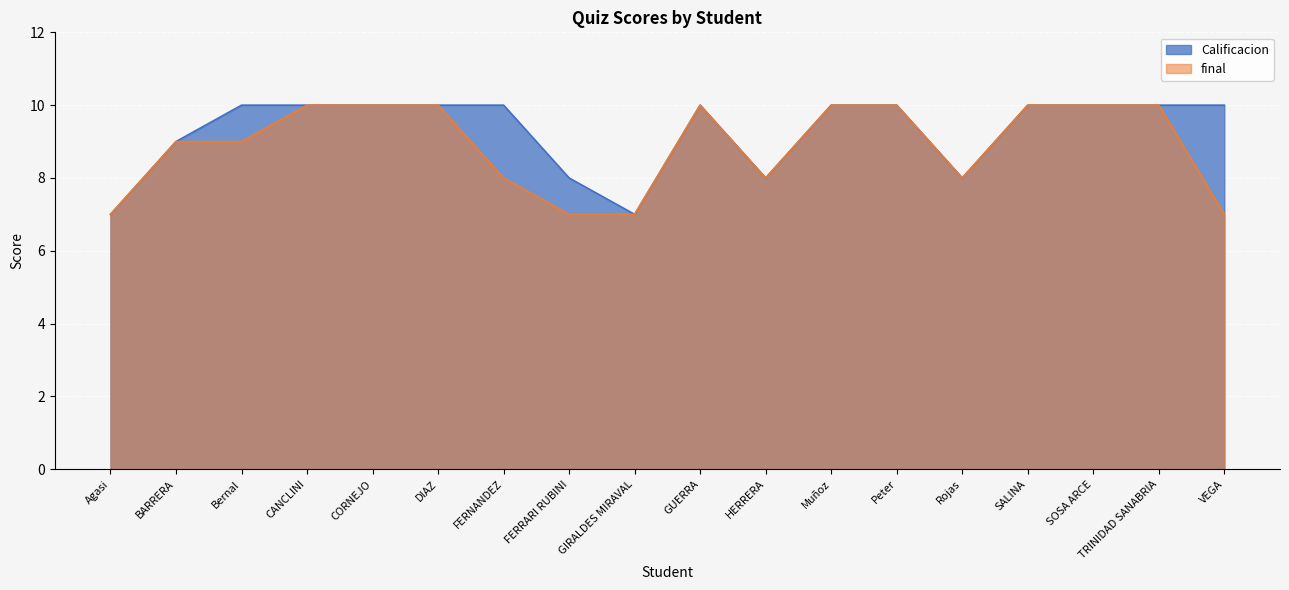

Where is the first local minimum for final?

HERRERA